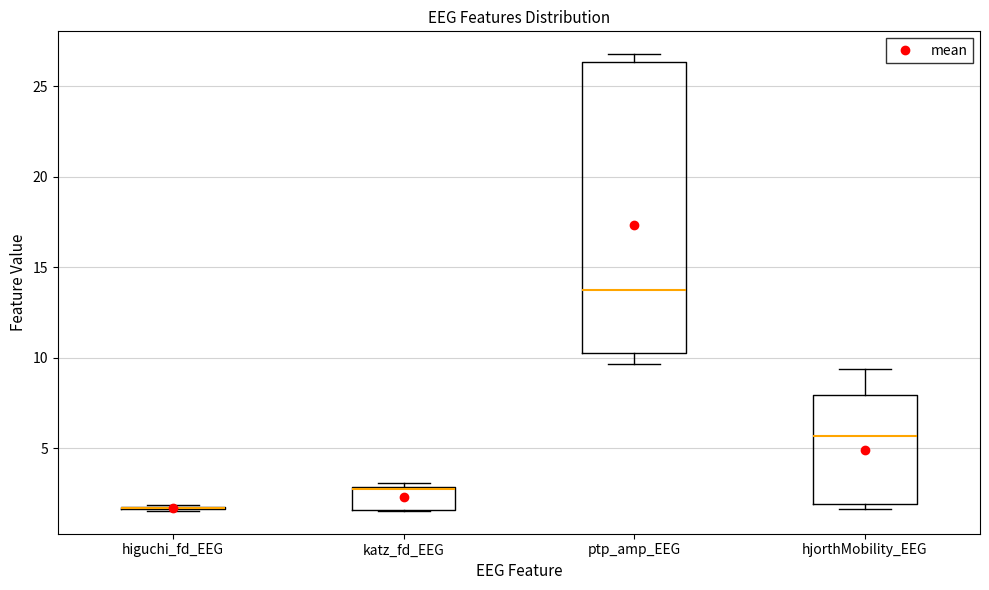

Reading left to right, read every box against the y-axis: the position of its median line, the range the box covers, and the ends of its whiskers. The values are not printed on the chart, so give them approximately, as read against the axis.

higuchi_fd_EEG: box collapsed to a line at 1.5, whiskers 1.5 to 2.0
katz_fd_EEG: median 2.5, box 1.5 to 3.0, whiskers 1.5 to 3.0 (just above the box's upper edge)
ptp_amp_EEG: median 13.5, box 10.5 to 26.5, whiskers 9.5 to 27.0
hjorthMobility_EEG: median 5.5, box 2.0 to 8.0, whiskers 1.5 to 9.5